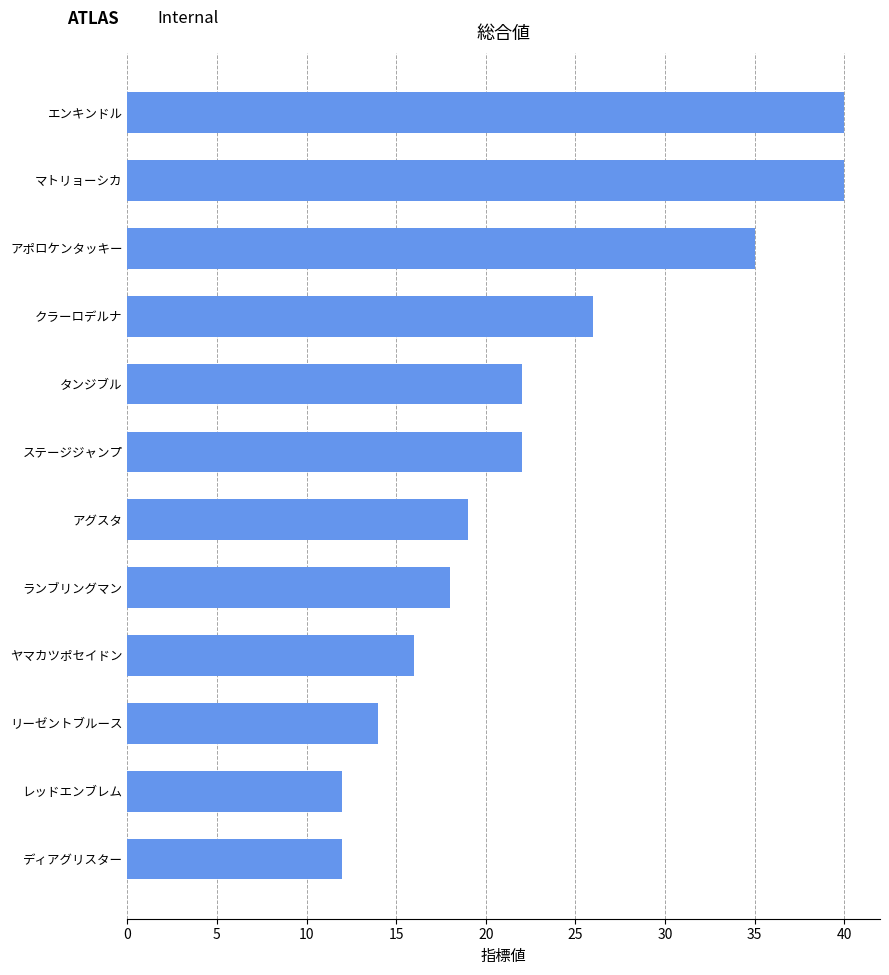

The value at マトリョーシカ is 40. True or false?

True